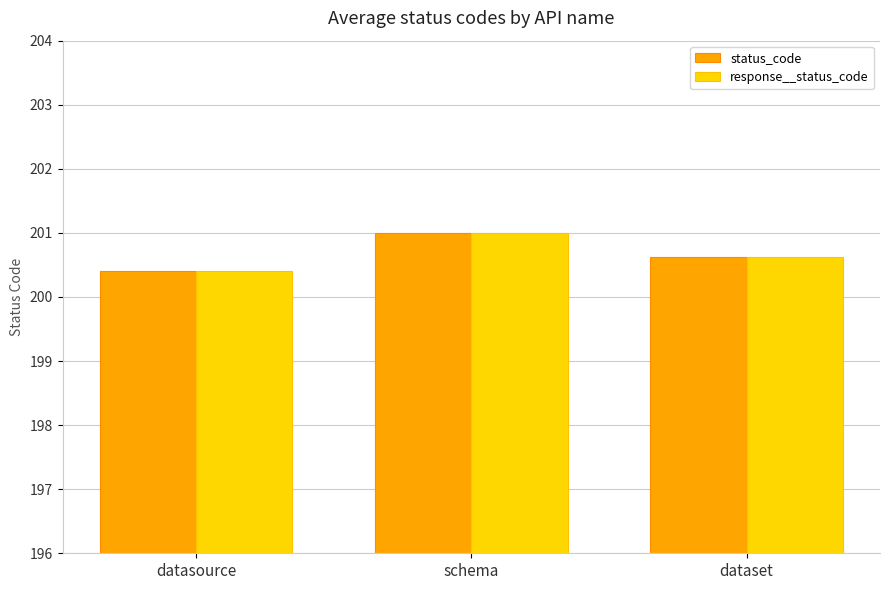

What are all the series names shown in the legend?

status_code, response__status_code